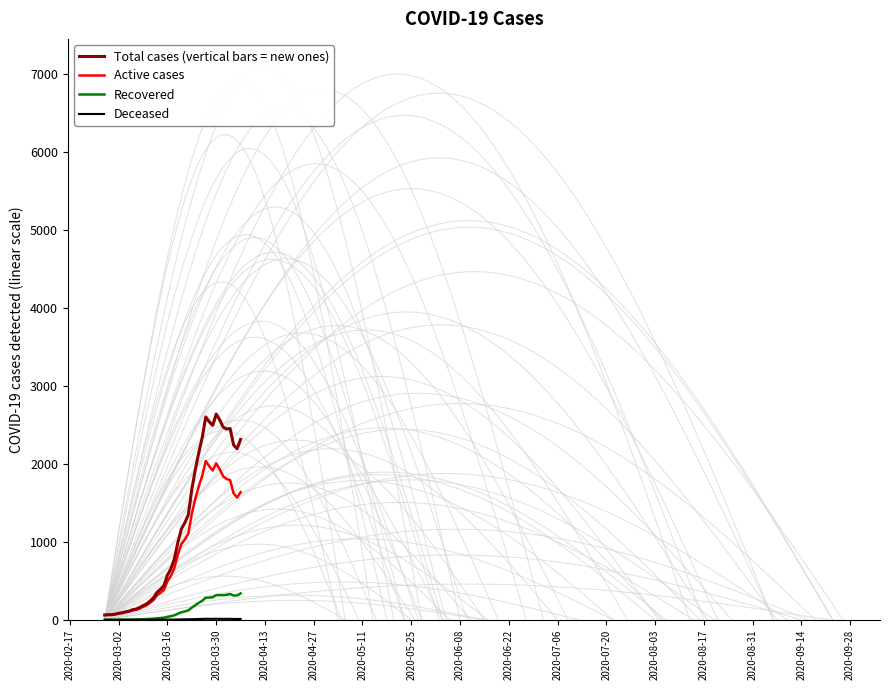

What is the difference between the maximum and minimum values in the Total cases (vertical bars = new ones) series?

2579